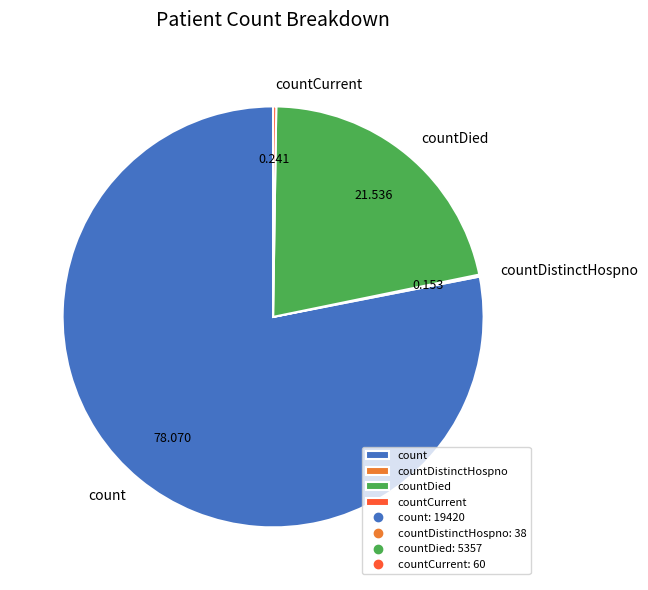

Which slice is the largest?

count